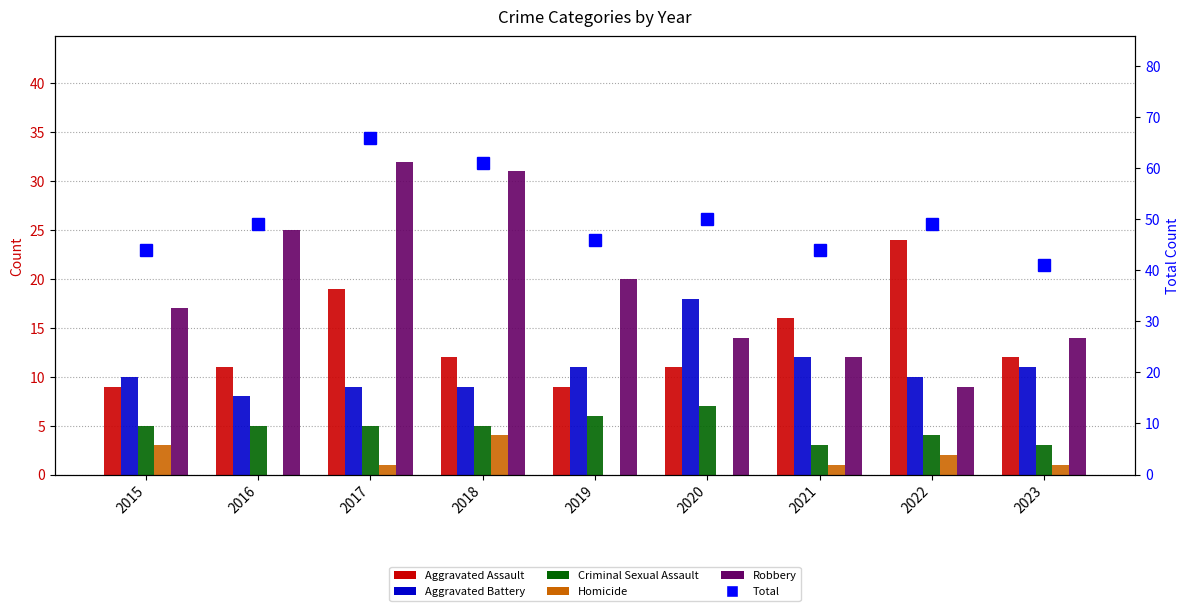

Is the value of Homicide at 2021 greater than the value of Aggravated Battery at 2021?

No